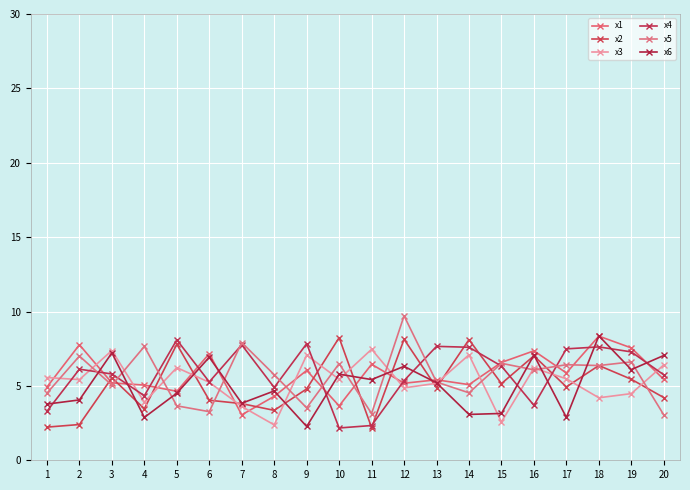

List the series in order of their peak value, highest first.

x5, x6, x1, x2, x4, x3